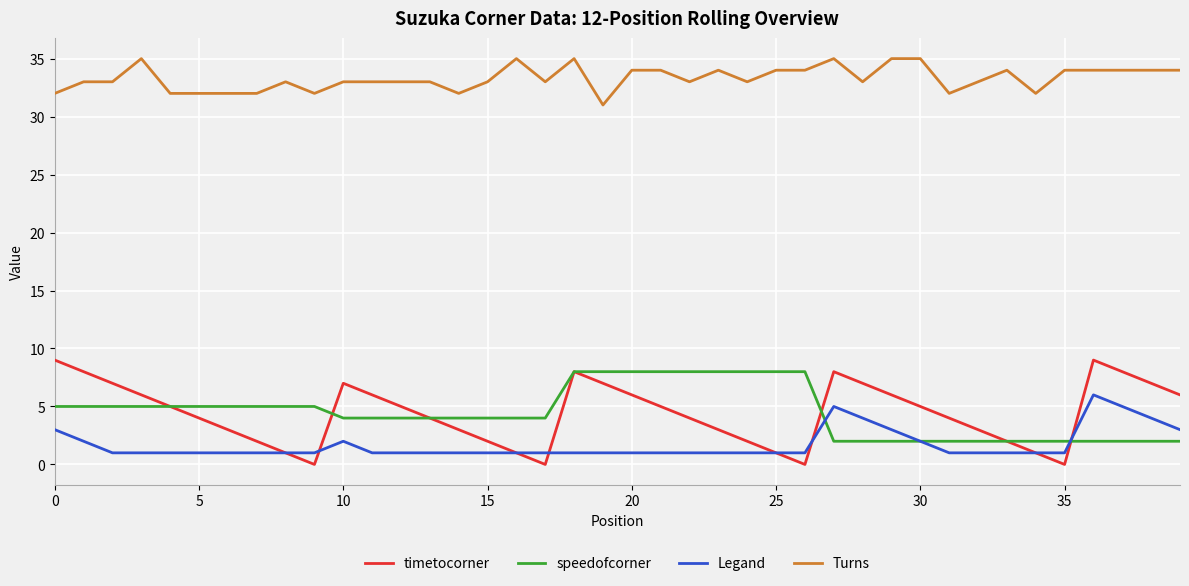

True or false: timetocorner and Turns cross at least once.

False